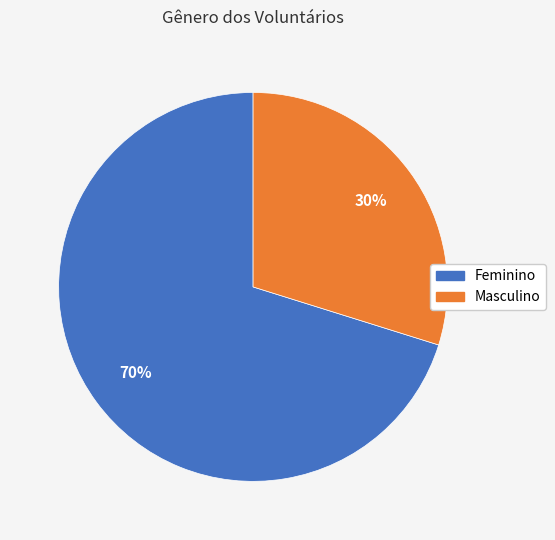

Which slice is the smallest?

Masculino